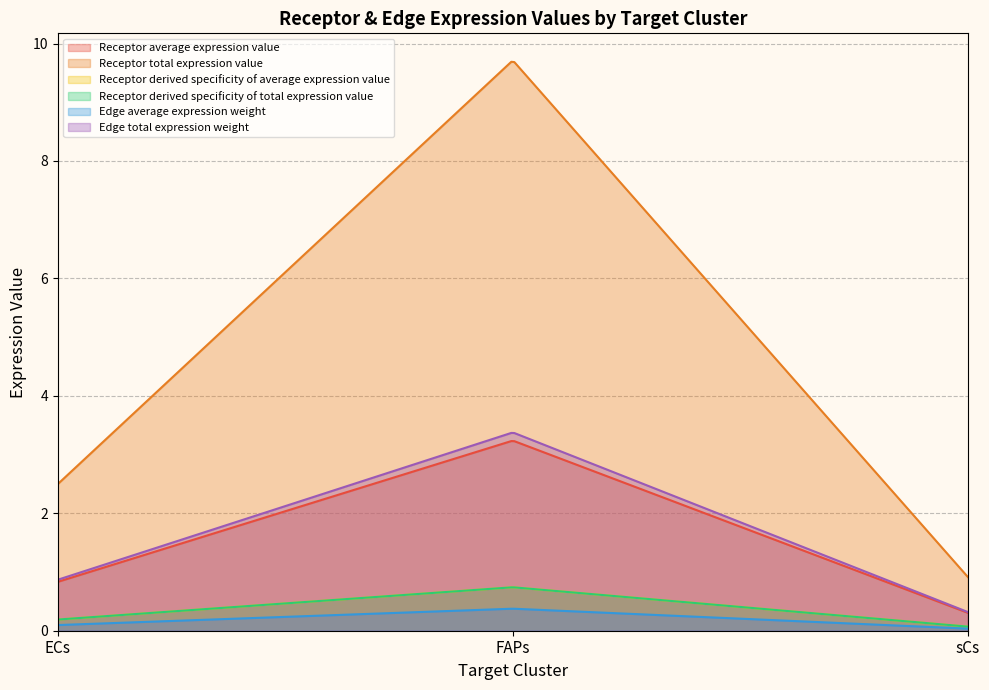

What position from the right is sCs?

1